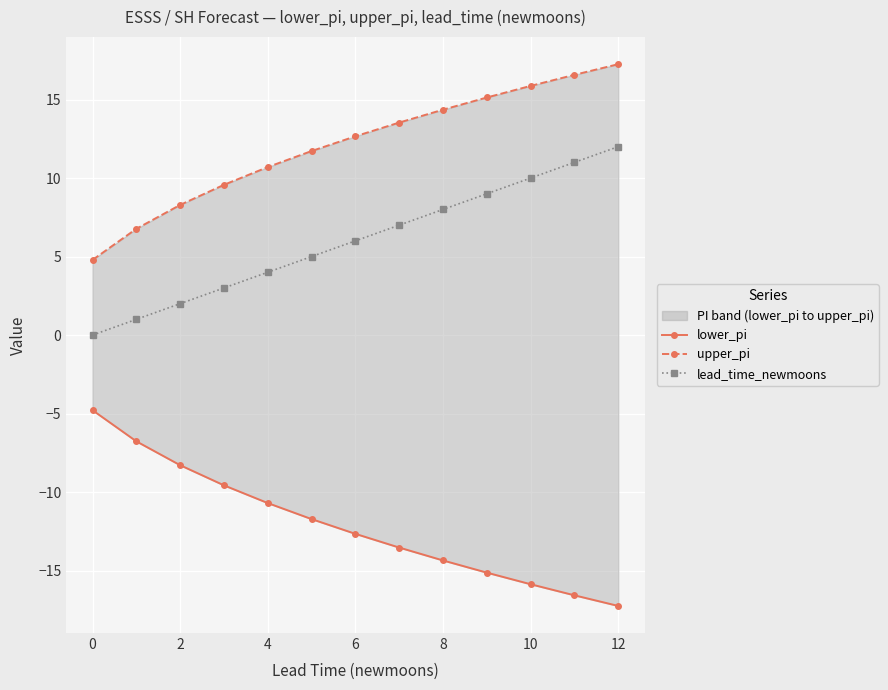

True or false: lead_time_newmoons has more than 1 interior local peaks.

False